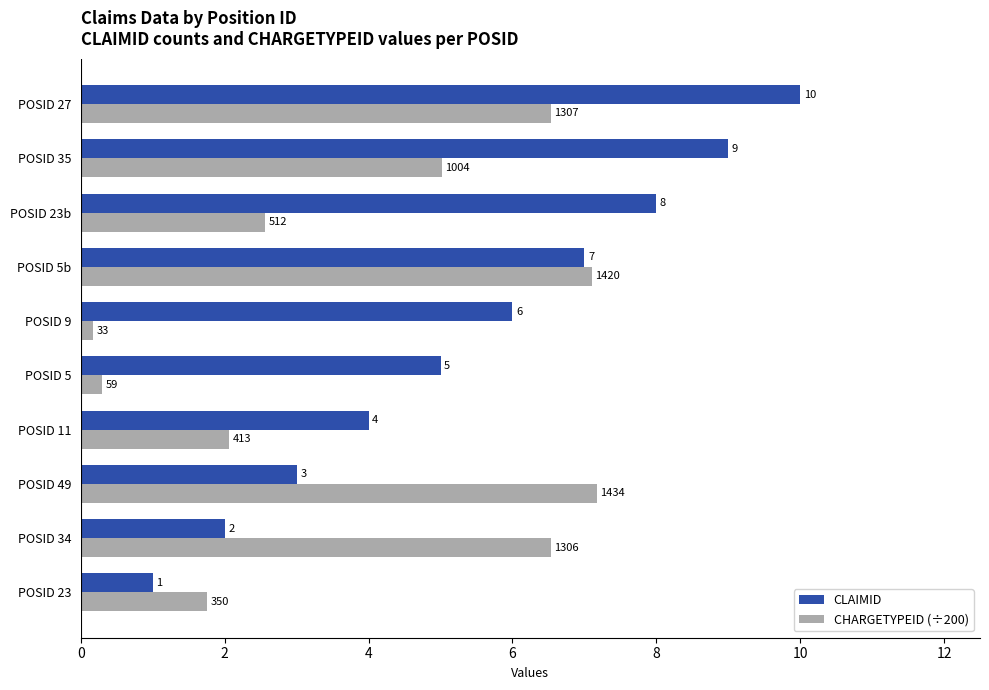

Which series has the widest spread of values?

CLAIMID